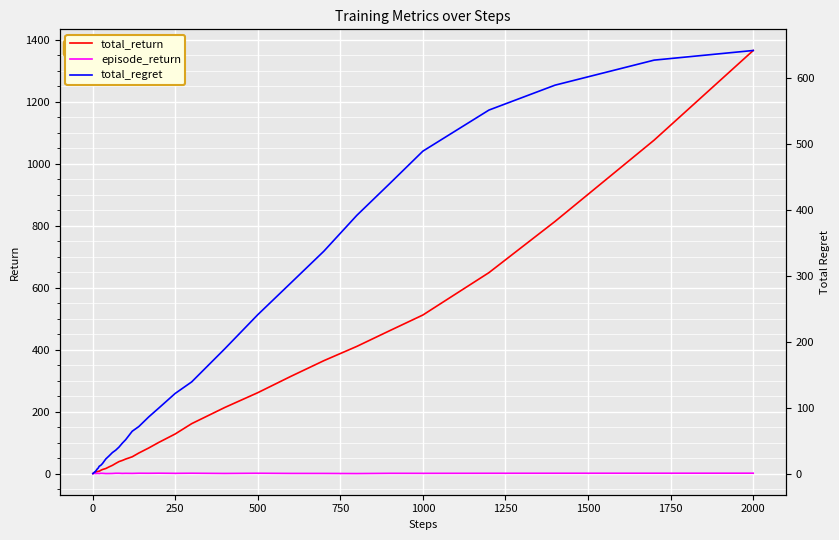

Read the episode_return value at 750.

0.5